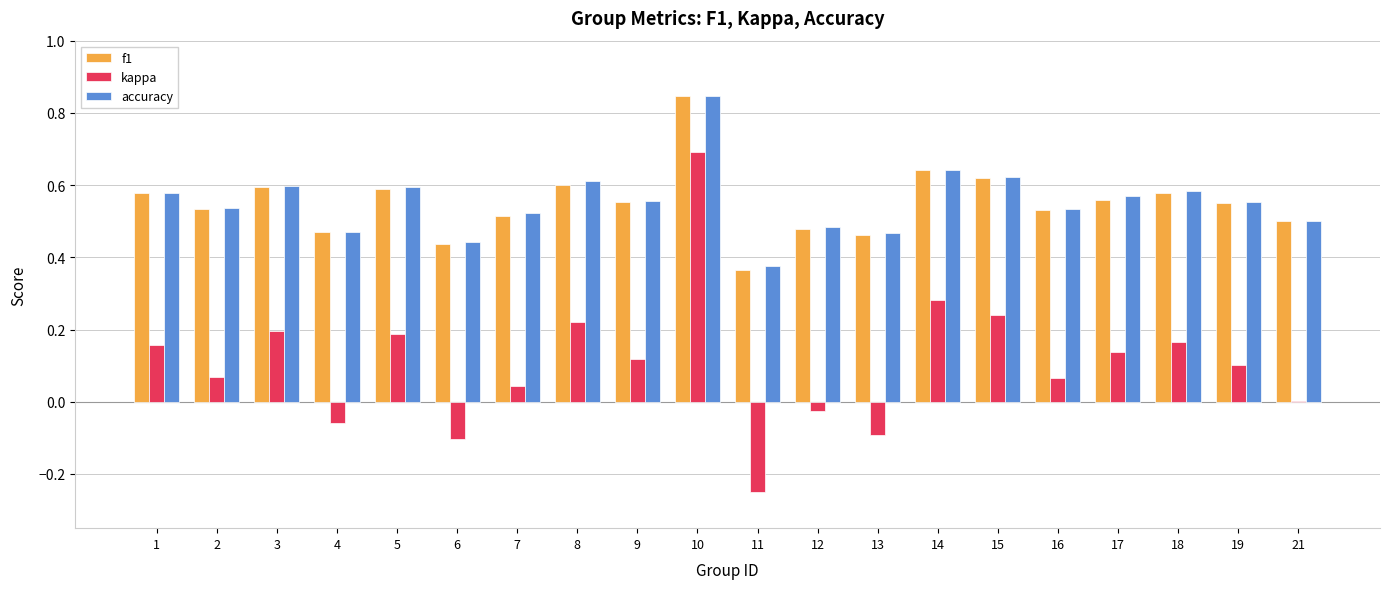

At which category is the sum across all series the highest?

10